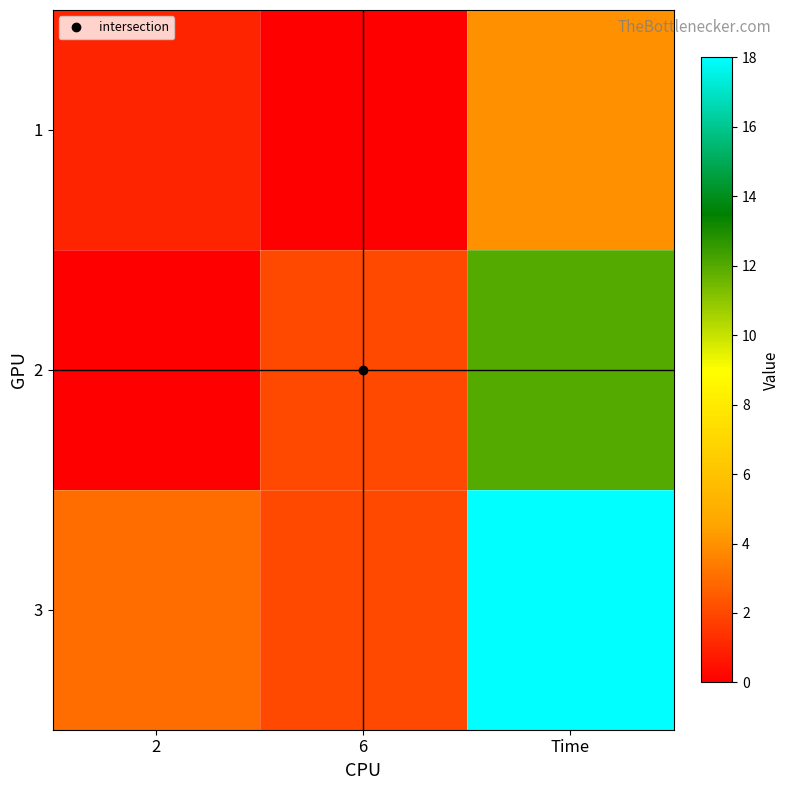

How many categories are shown in the chart?

3